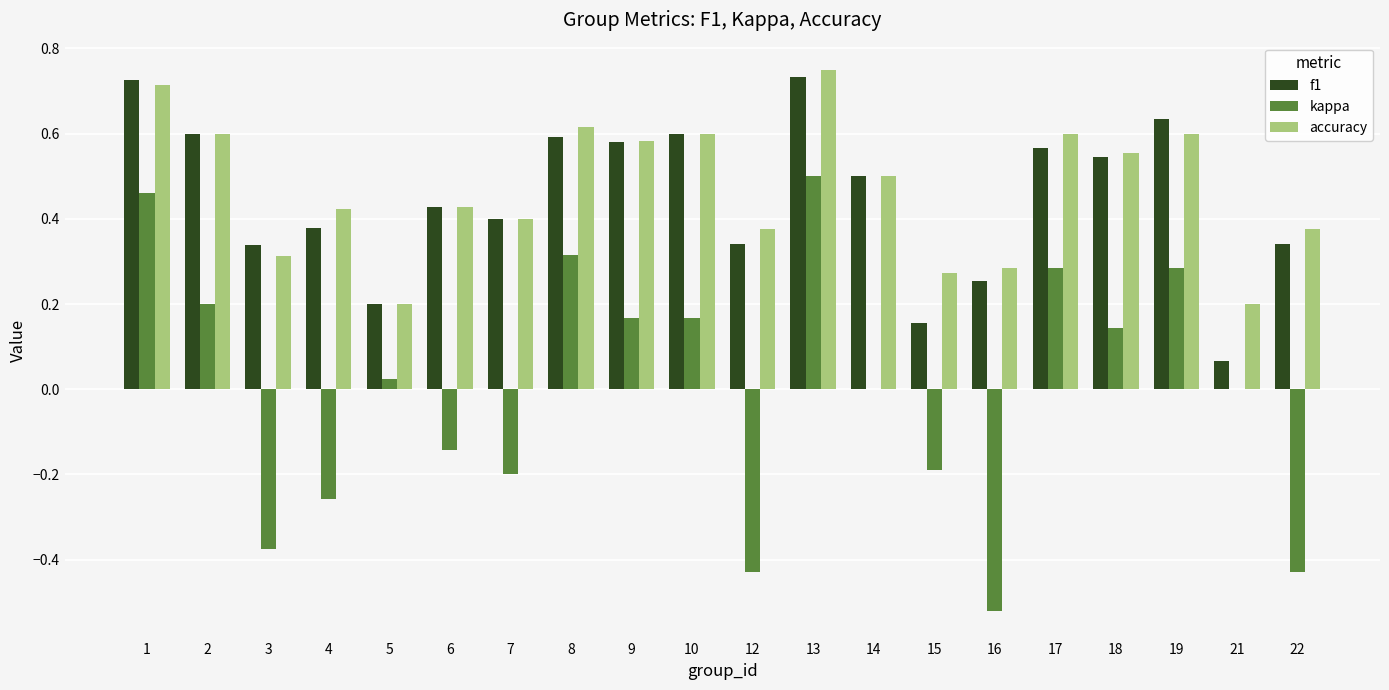

Which series has the largest range (max minus min)?

kappa